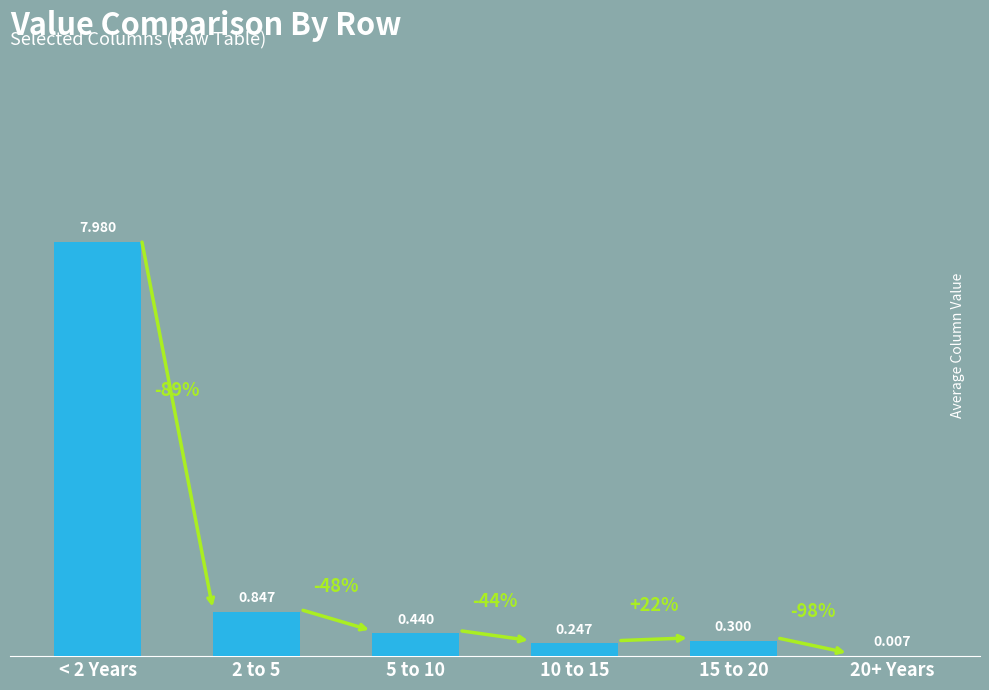

Are the bars horizontal?

No